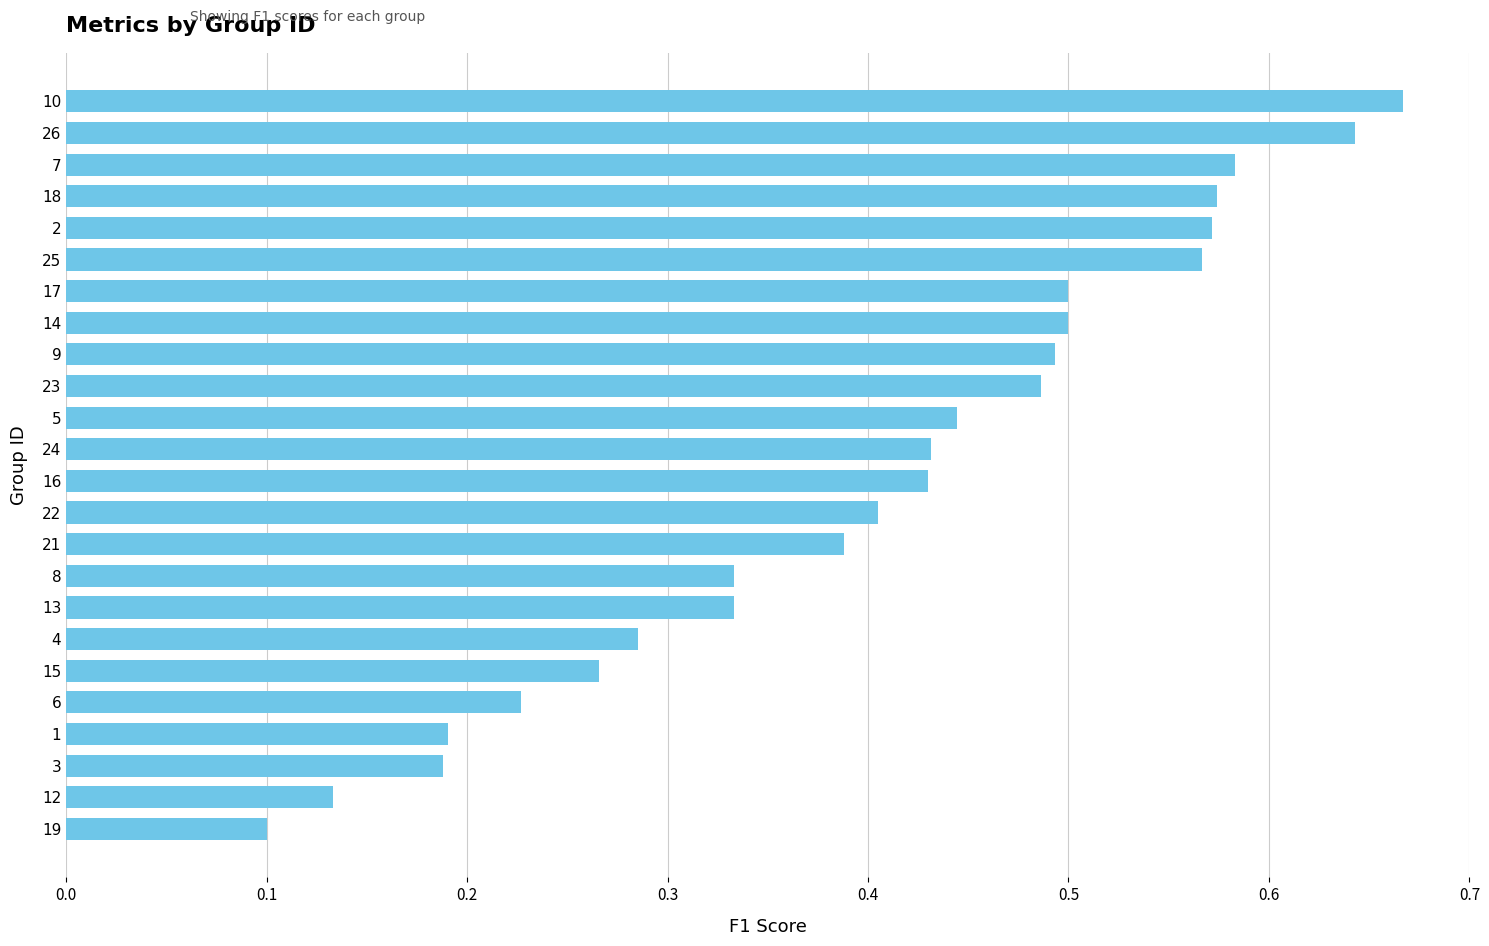

What is the label of the 22nd bar from the bottom?

7